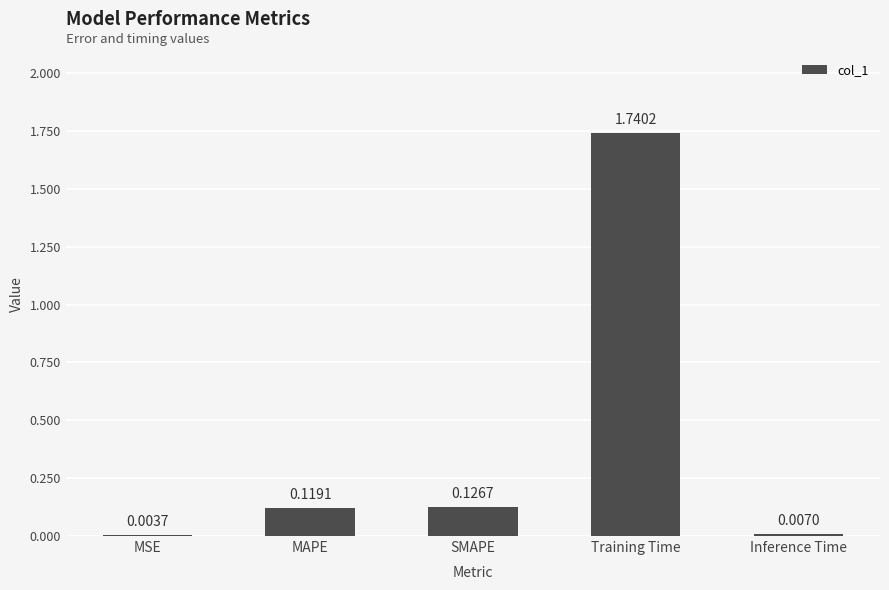

Between MSE and SMAPE, which is larger?

SMAPE